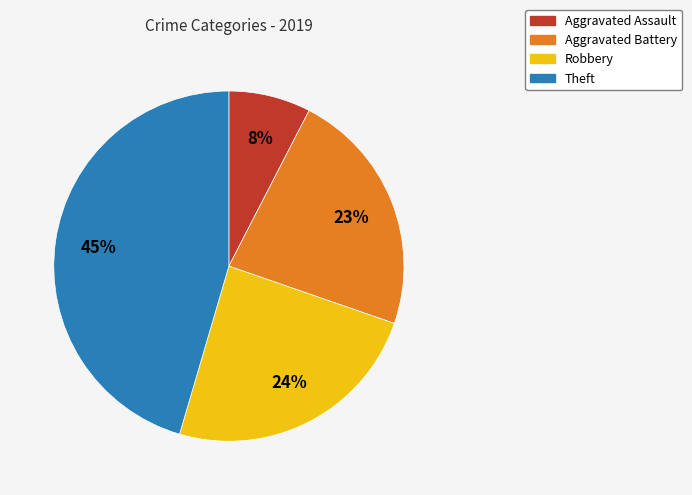

To the nearest percent, what portion does Aggravated Assault represent?

8%